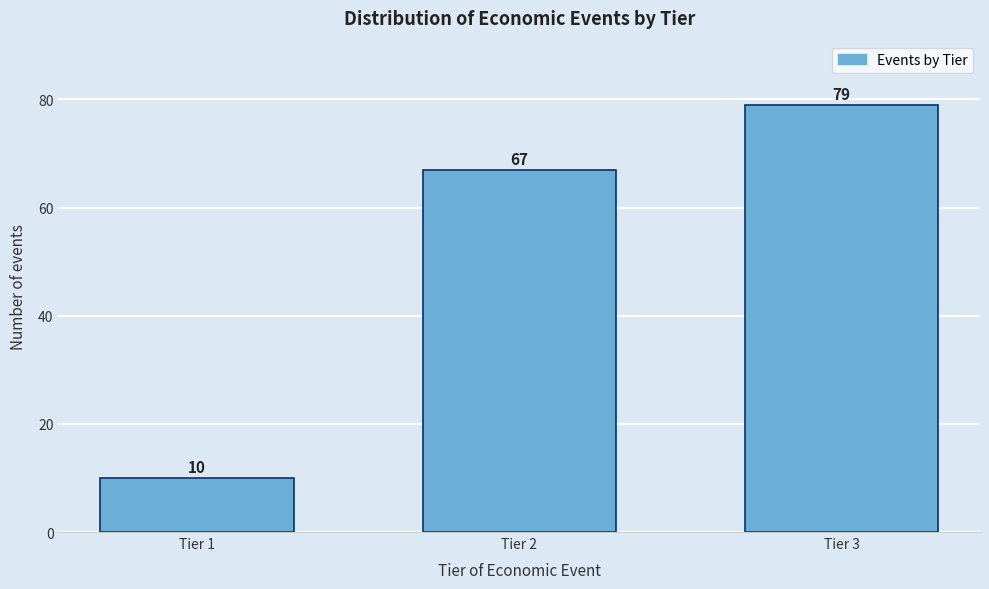

Reading left to right, extract all data points from this chart.

10	67	79